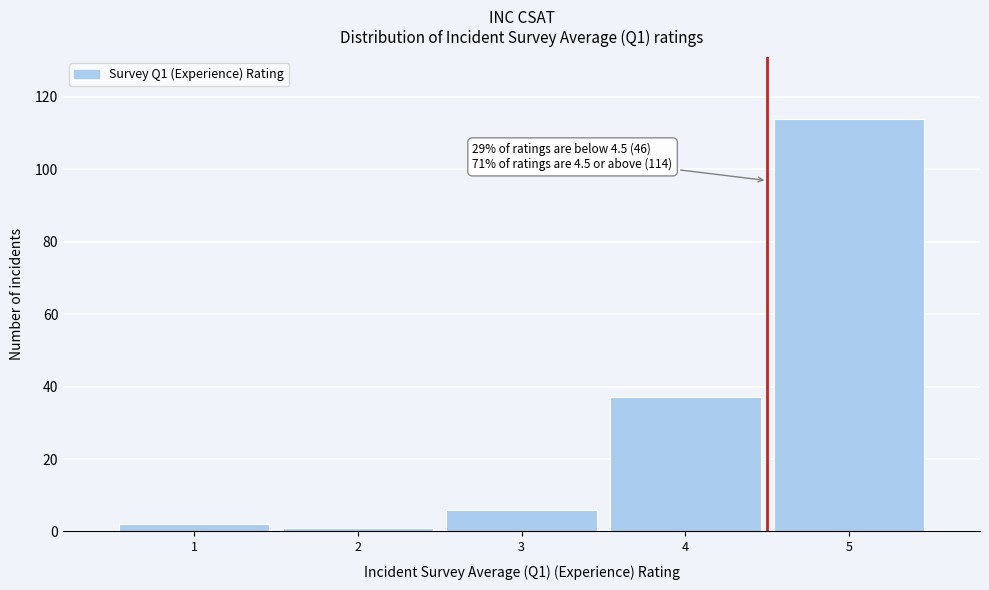

Over which range of the x-axis is the bar tallest?

4.5 to 5.5